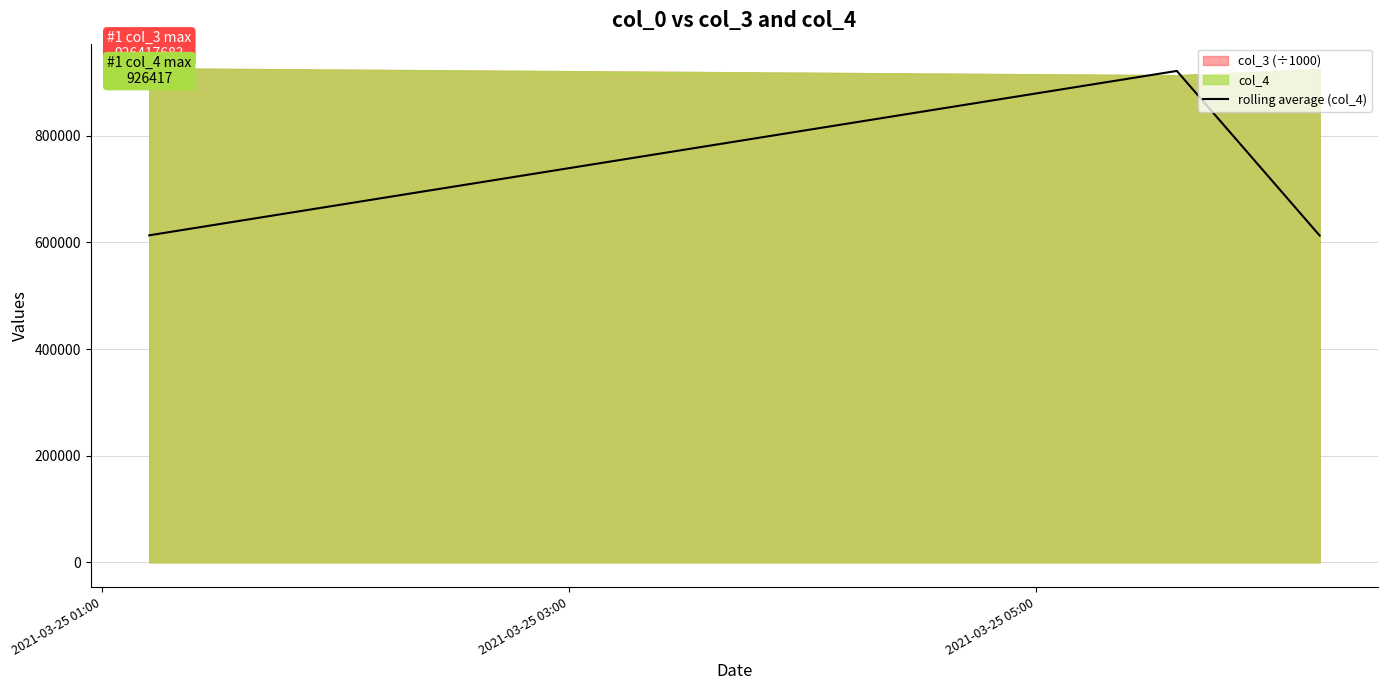

Does the chart display data point markers on the line(s)?

No